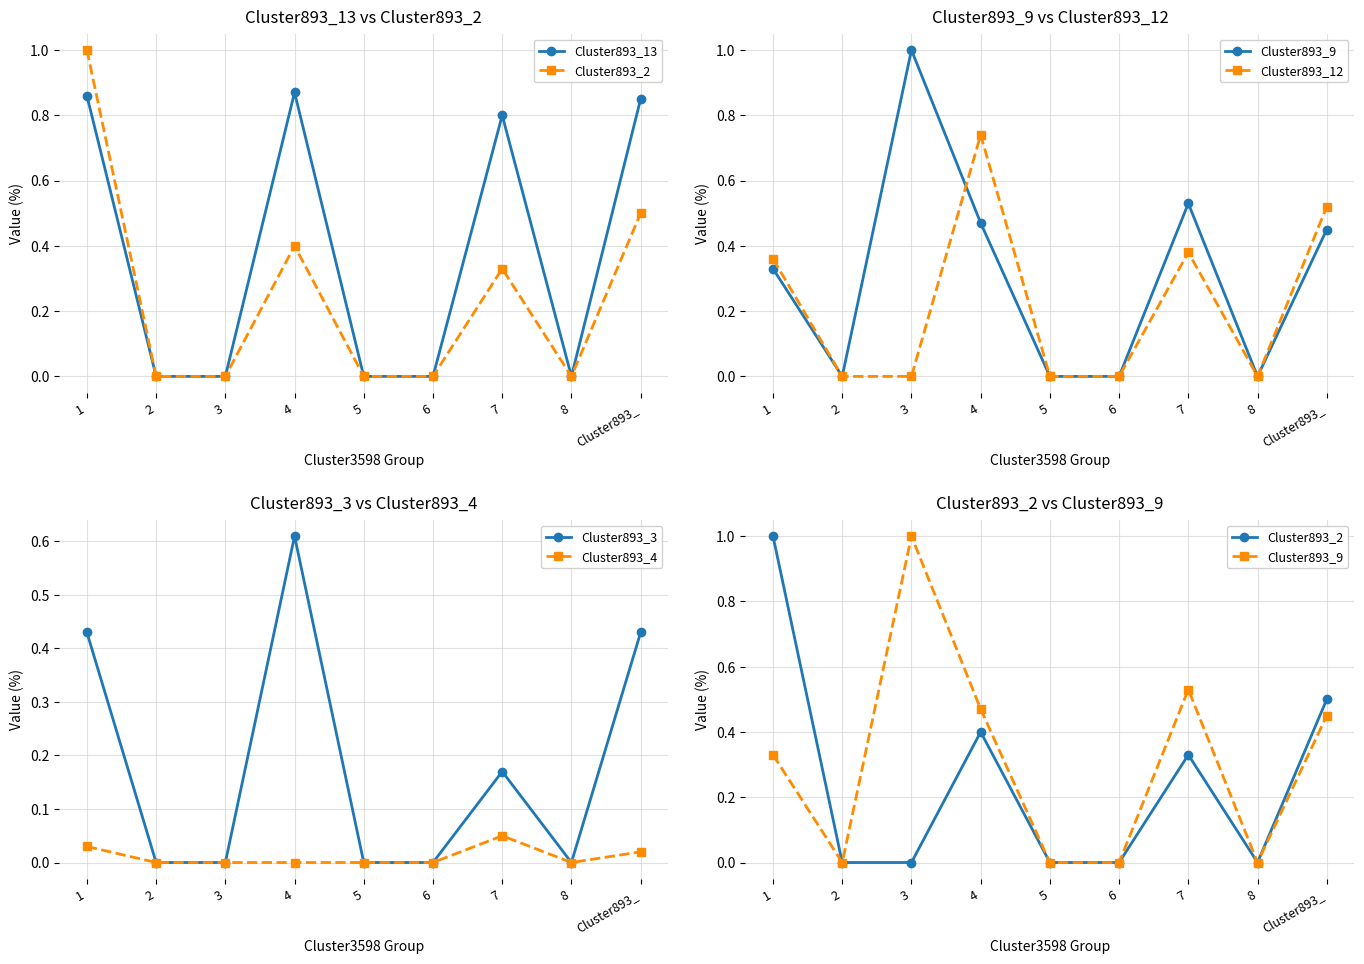

Between 3 and Cluster893_, which is larger?

Cluster893_